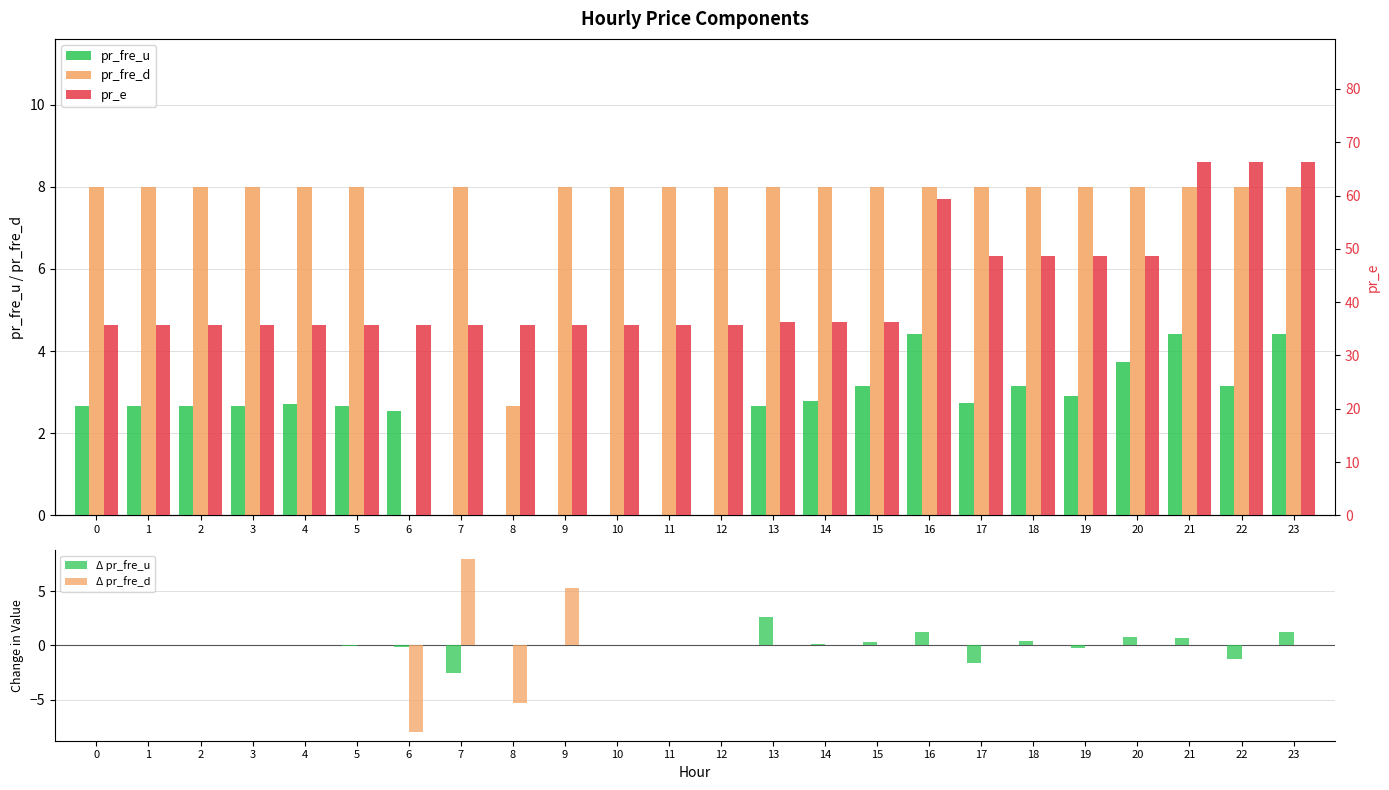

What is the average value of the pr_e series?

42.7